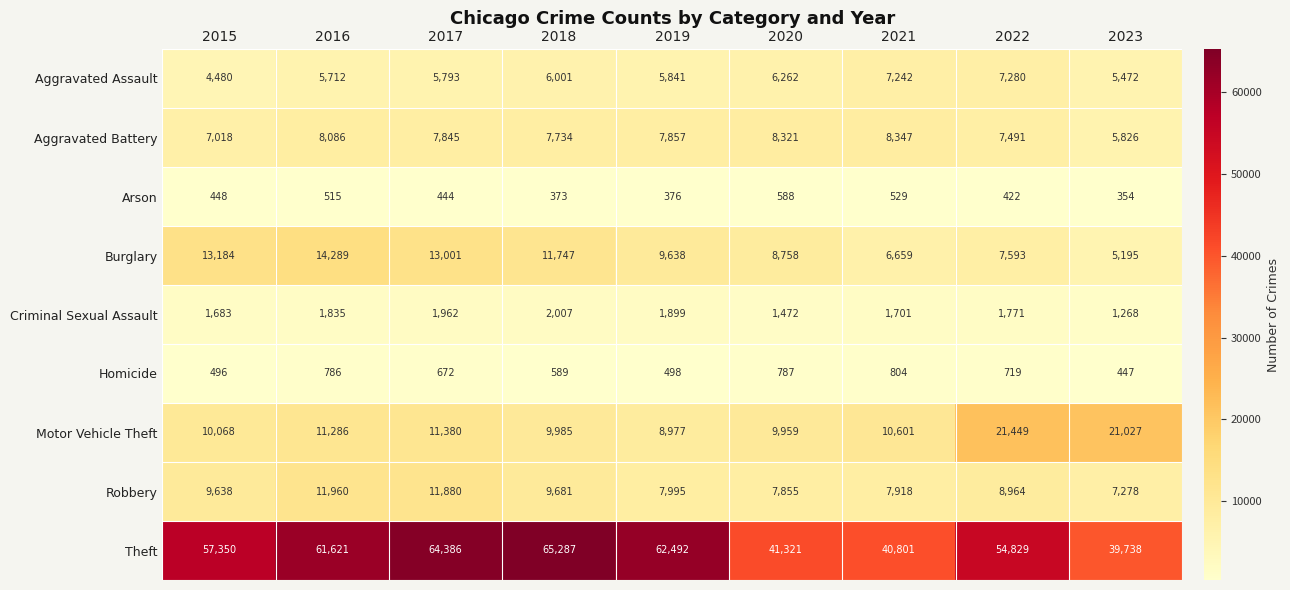

What is the difference between the Aggravated Assault values at 2017 and 2018?

208